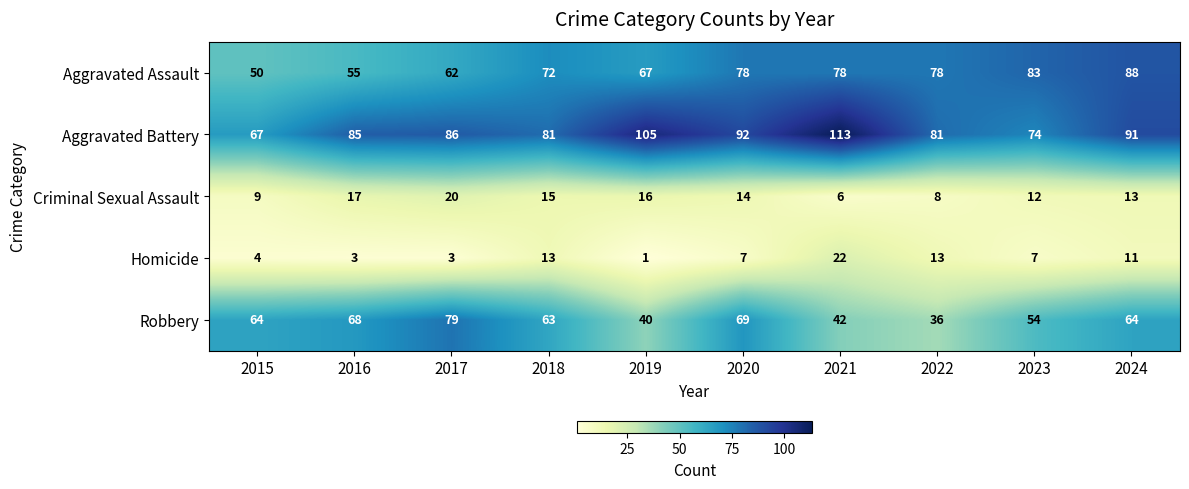

Which category has the highest value across all series?

2021